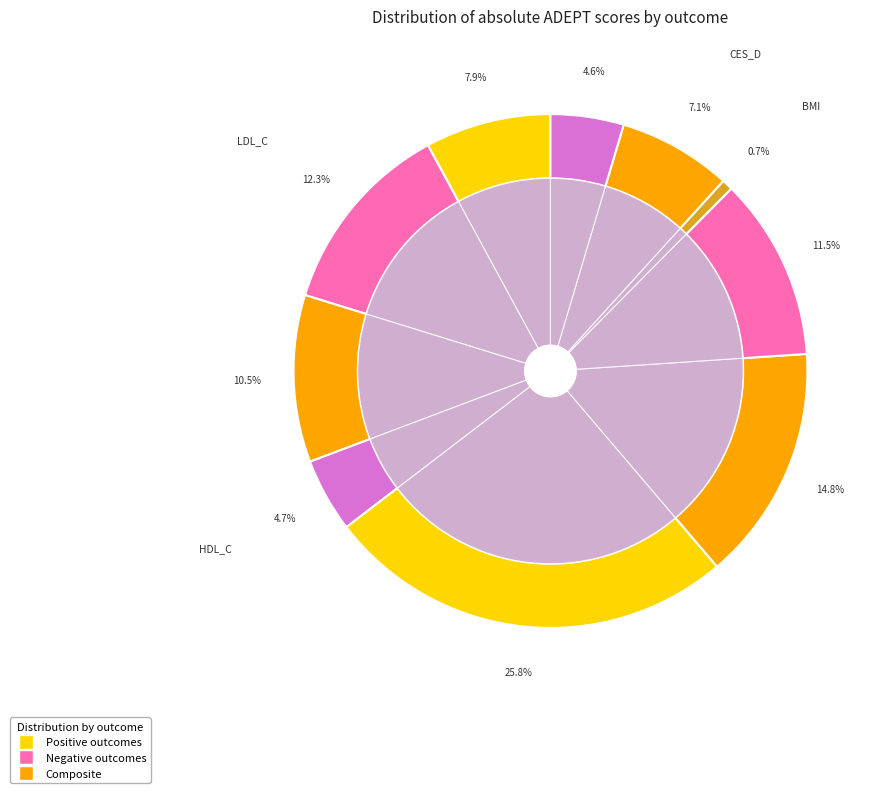

Is the sum of TC and CES_D greater than half?

No